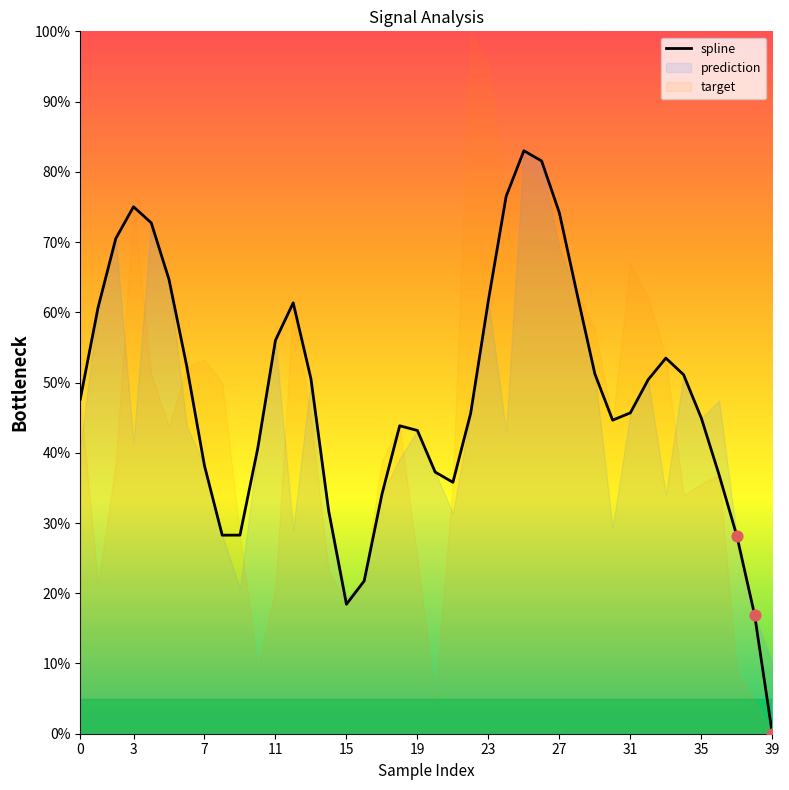

What is the ratio of the value at 19 to the value at 34?

0.8